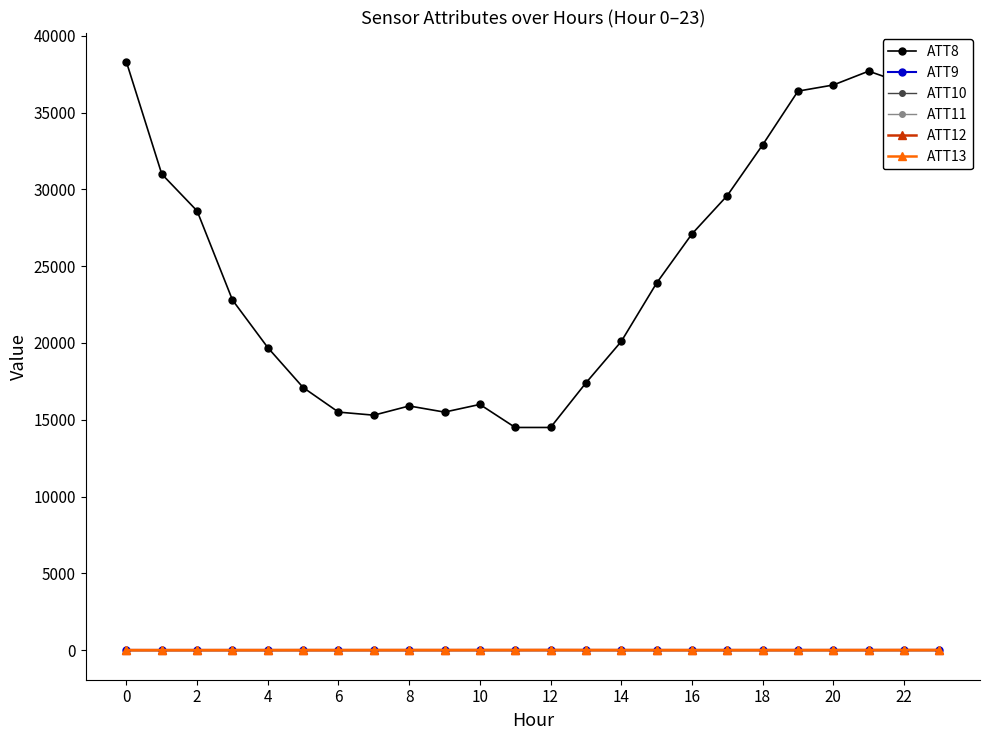

Does the chart have visible grid lines?

No